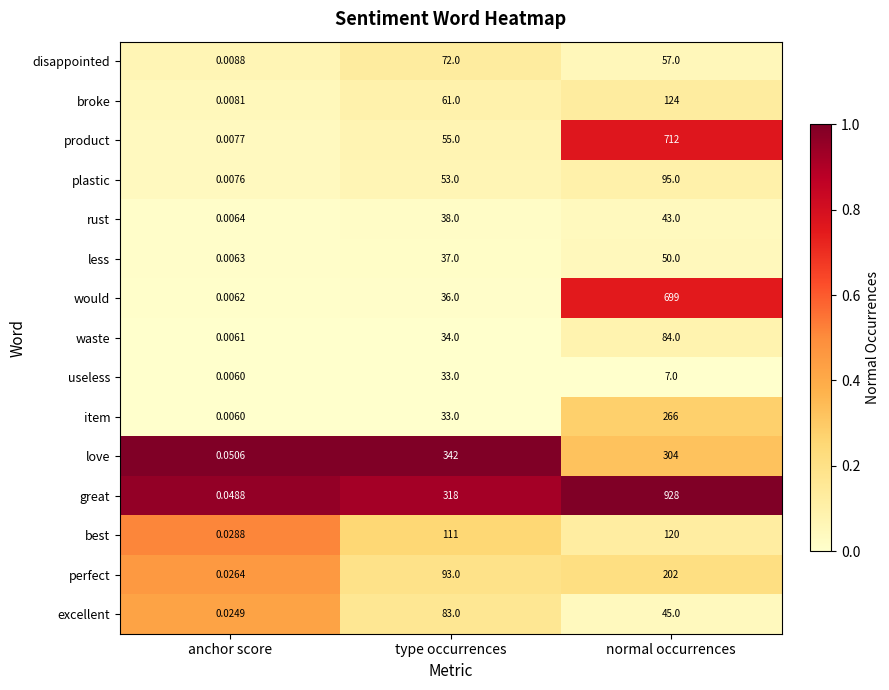

Which series has the largest total across all categories?

great